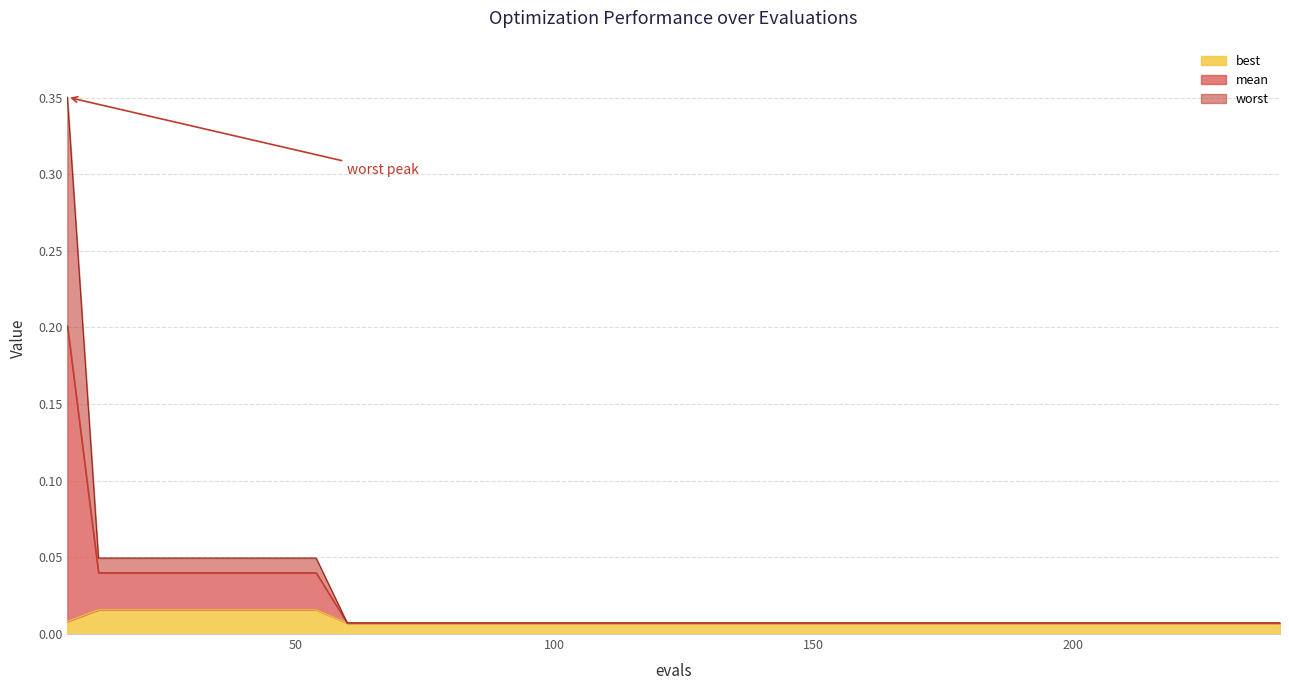

What are all the series names shown in the legend?

best, mean, worst